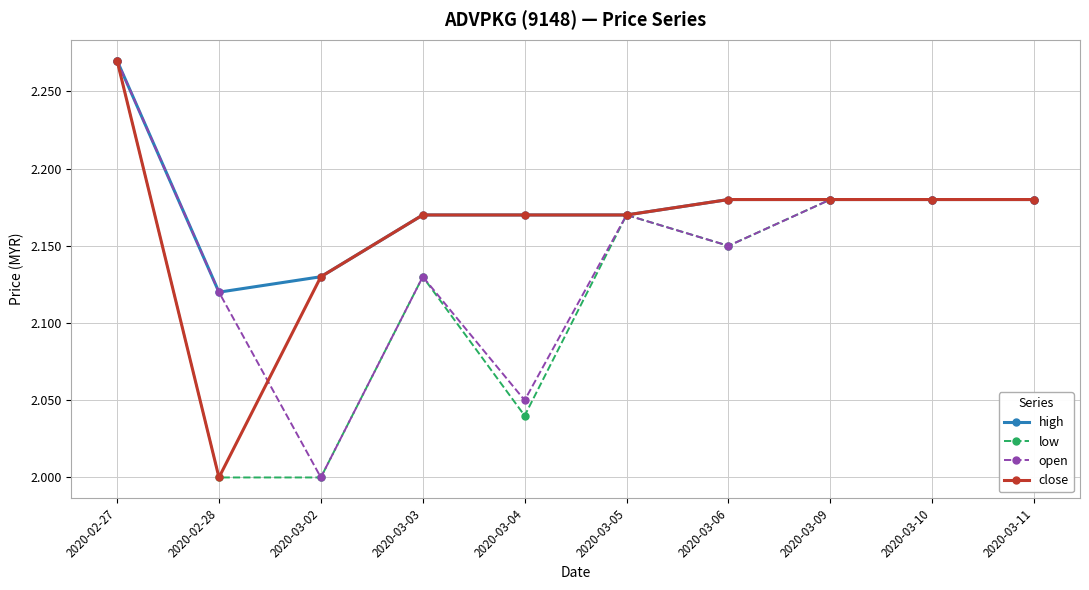

The open series shows 2.0 at 2020-03-02. True or false?

True